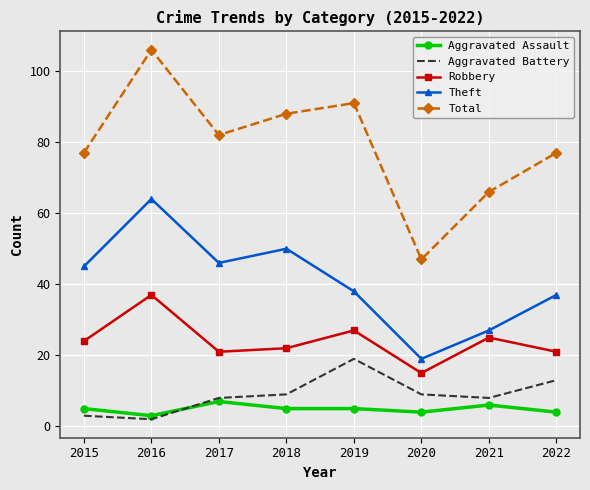

Reading right to left, list all the values displayed in this chart.

Aggravated Assault: 2022=4	2021=6	2020=4	2019=5	2018=5	2017=7	2016=3	2015=5
Aggravated Battery: 2022=13	2021=8	2020=9	2019=19	2018=9	2017=8	2016=2	2015=3
Robbery: 2022=21	2021=25	2020=15	2019=27	2018=22	2017=21	2016=37	2015=24
Theft: 2022=37	2021=27	2020=19	2019=38	2018=50	2017=46	2016=64	2015=45
Total: 2022=77	2021=66	2020=47	2019=91	2018=88	2017=82	2016=106	2015=77